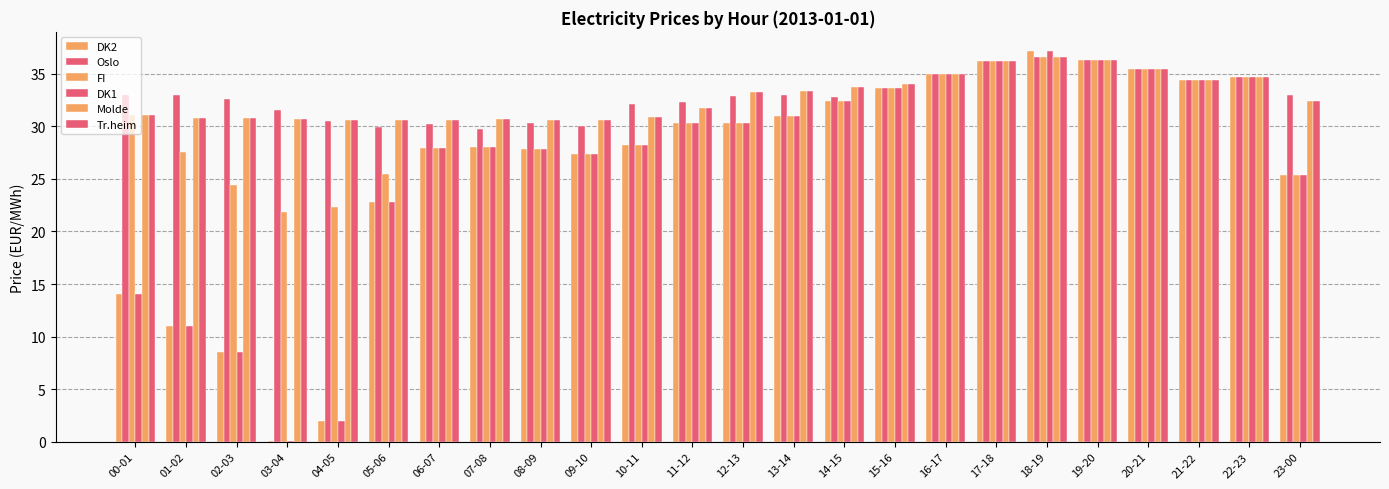

Is the value of Molde at 07-08 greater than the value of FI at 01-02?

Yes